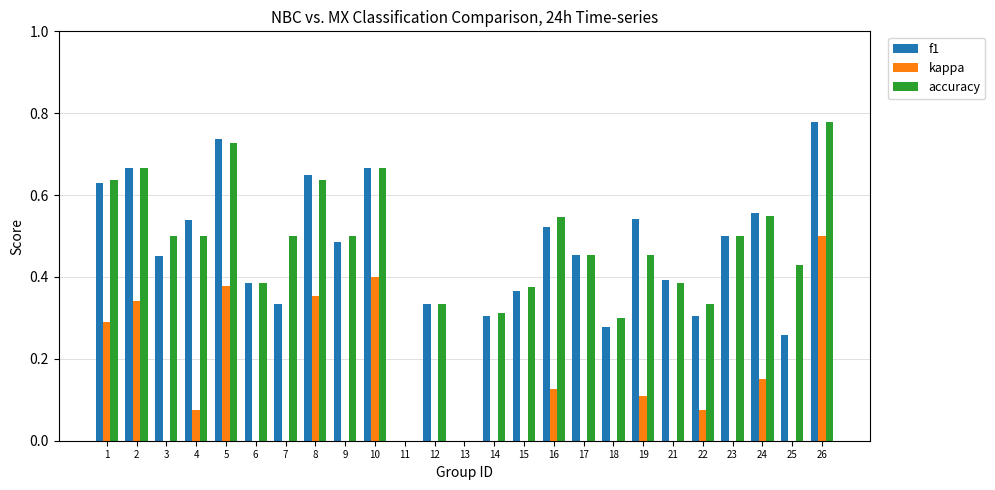

True or false: accuracy has a value of 0.5 at 16.

True